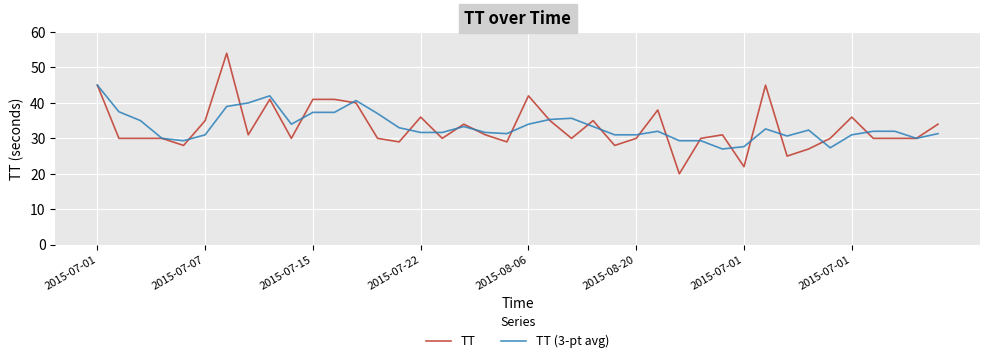

What is the lowest value of the TT (3-pt avg) series?

27.0